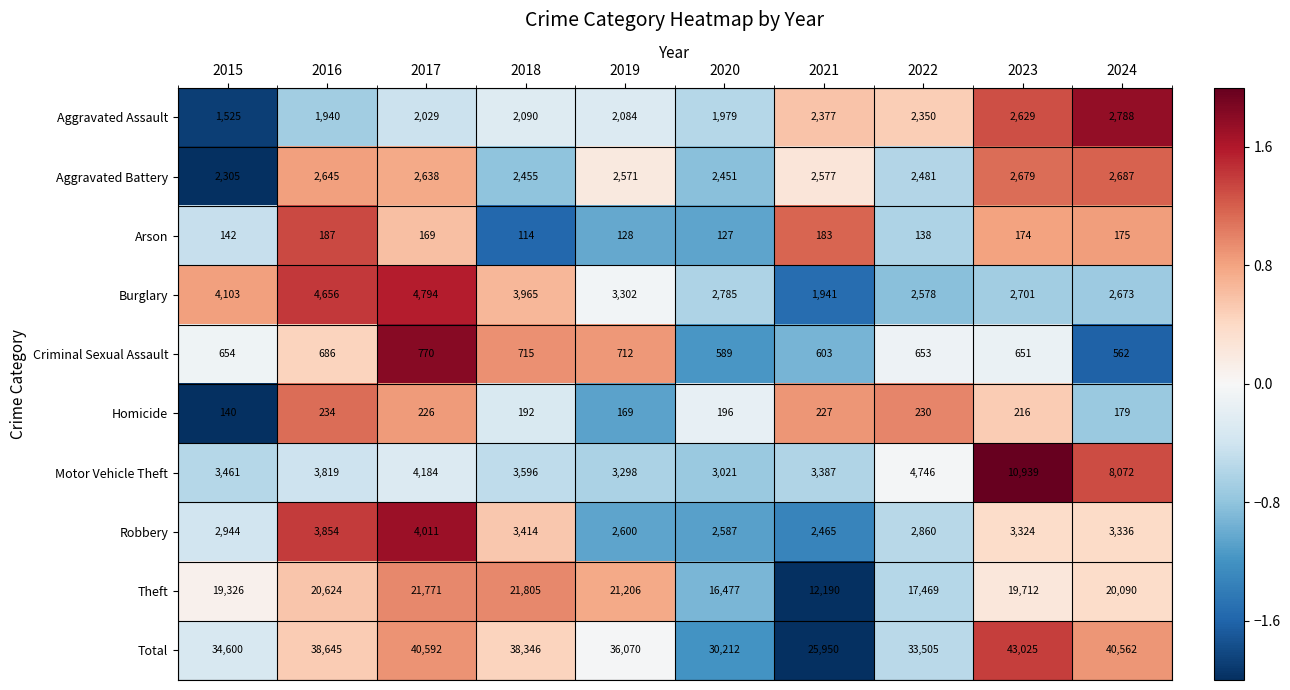

How many series are shown in this chart?

10